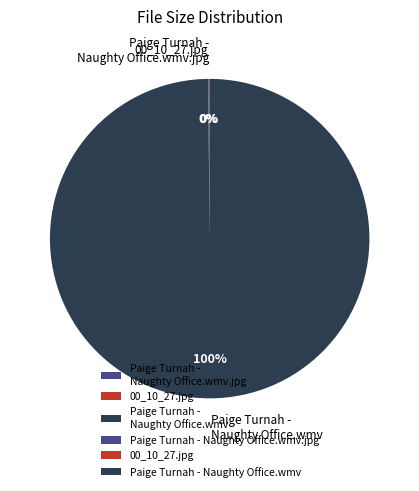

Is there a majority slice in this chart?

Yes